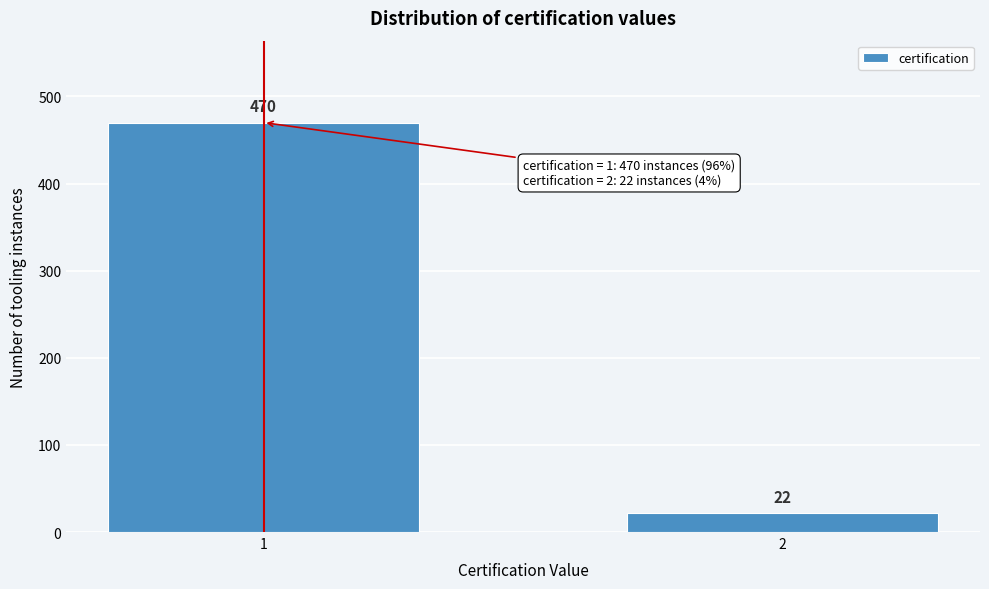

Reading left to right, list all the values displayed in this chart.

1=470	2=22